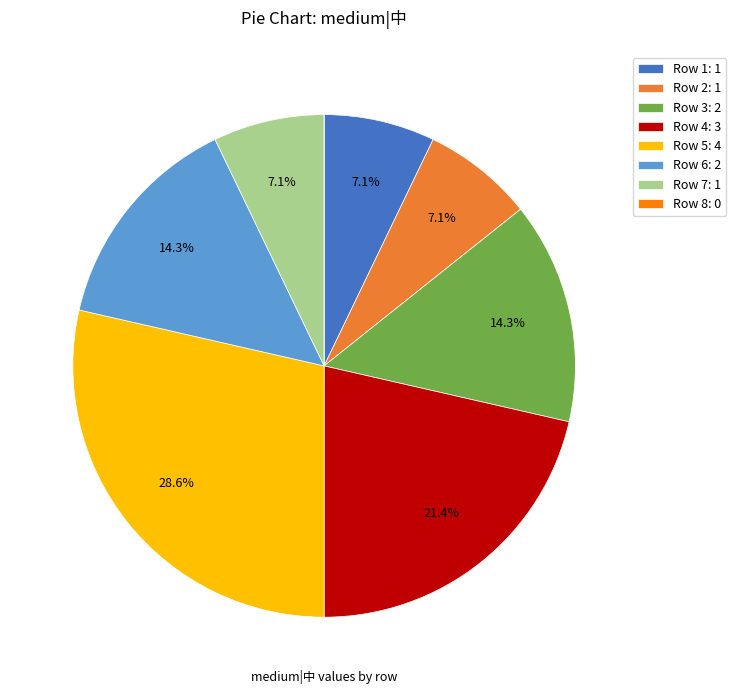

Combined, what portion of the pie is Row 4: 3 and Row 6: 2?

35.7%